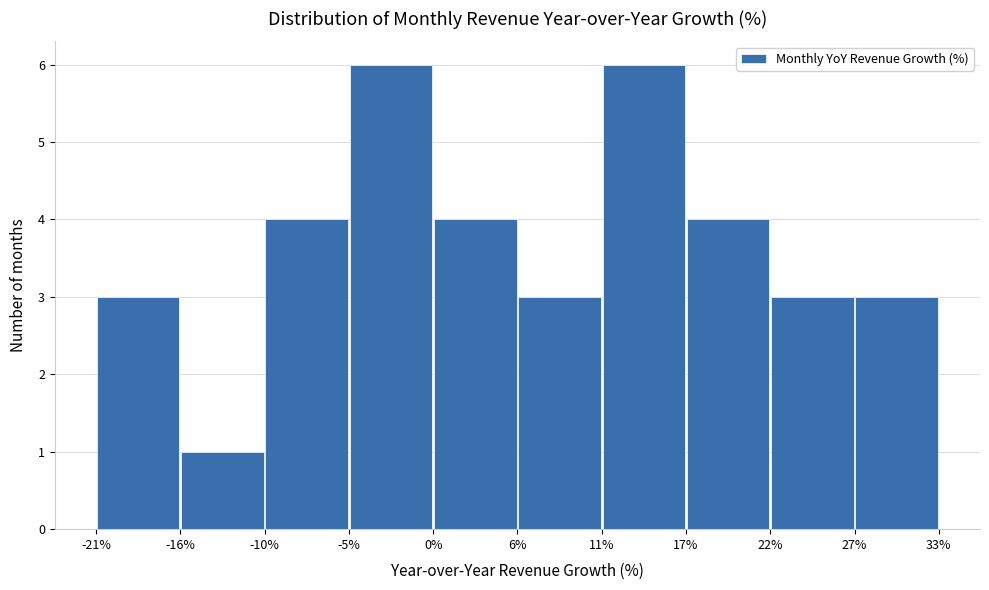

Reading left to right, transcribe this chart: for each bar, give the range it covers on the x-axis and its height. The values are not printed on the chart, so give them approximately, as read against the axis.

-21% to -16%: 3
-16% to -10%: 1
-10% to -5%: 4
-5% to 0%: 6
0% to 6%: 4
6% to 11%: 3
11% to 17%: 6
17% to 22%: 4
22% to 27%: 3
27% to 33%: 3